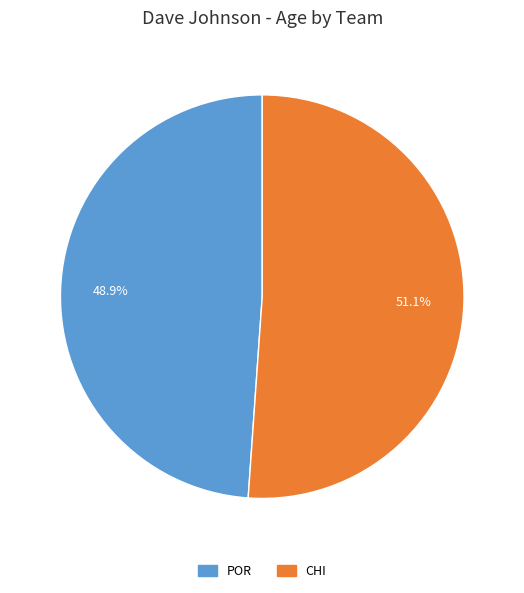

Is there any slice that represents more than half of the pie?

Yes